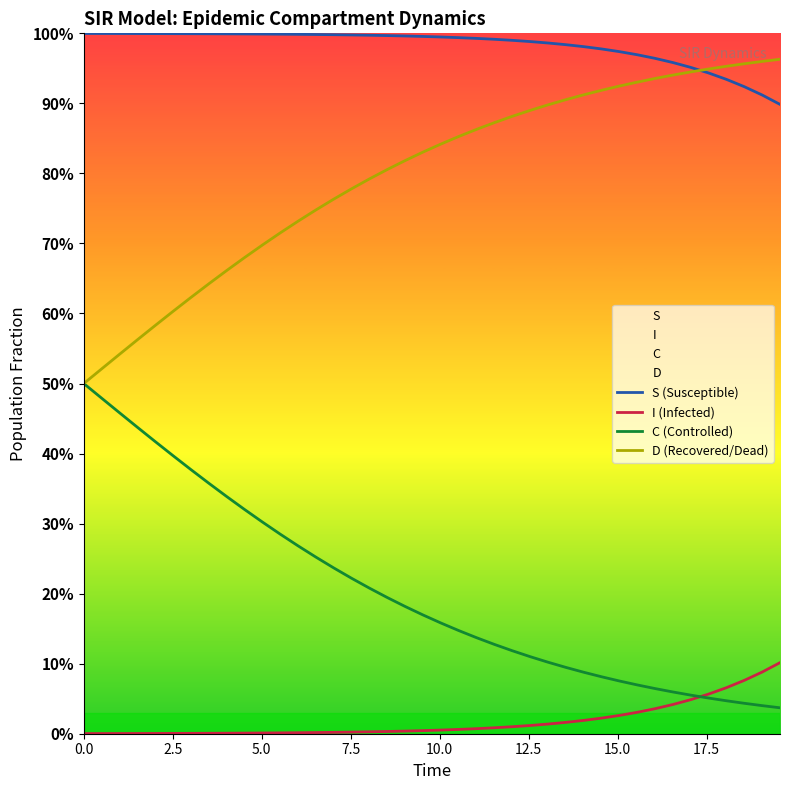

What is the difference between the maximum and minimum values in the S (Susceptible) series?

0.1